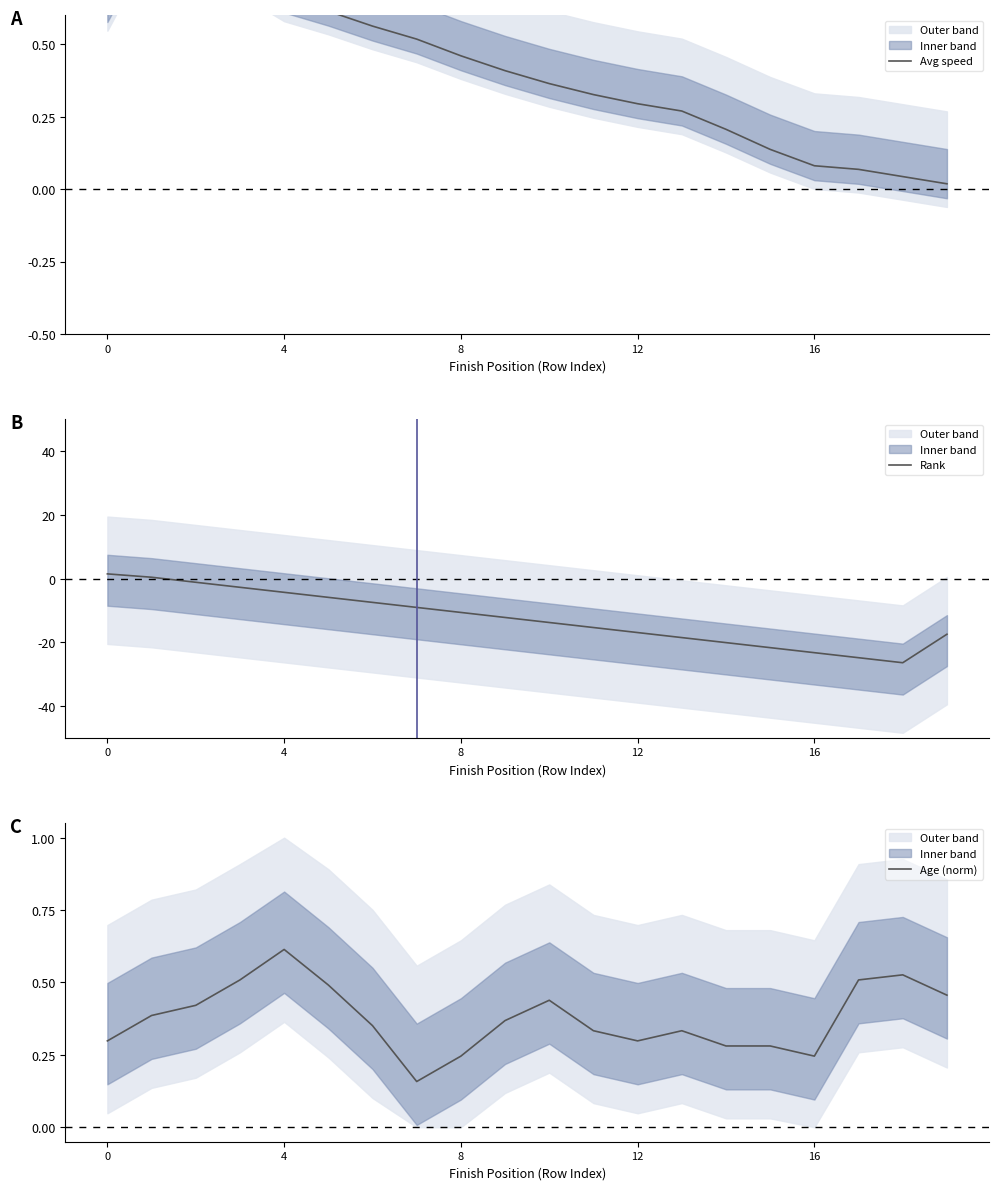

What are all the series names shown in the legend?

Avg speed, Rank, Age (norm)